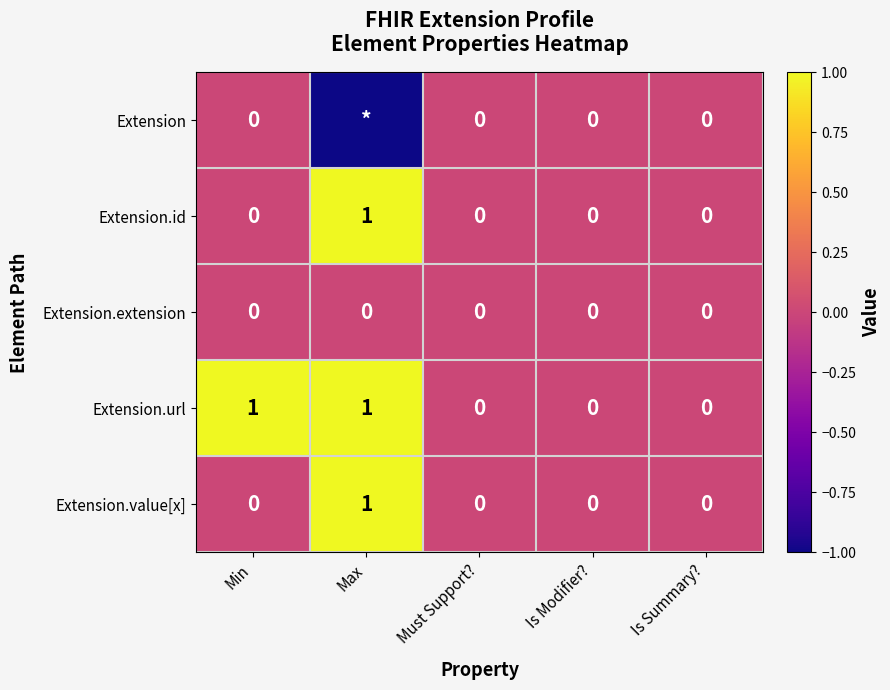

The Extension.url series shows -1 at Is Summary?. True or false?

False